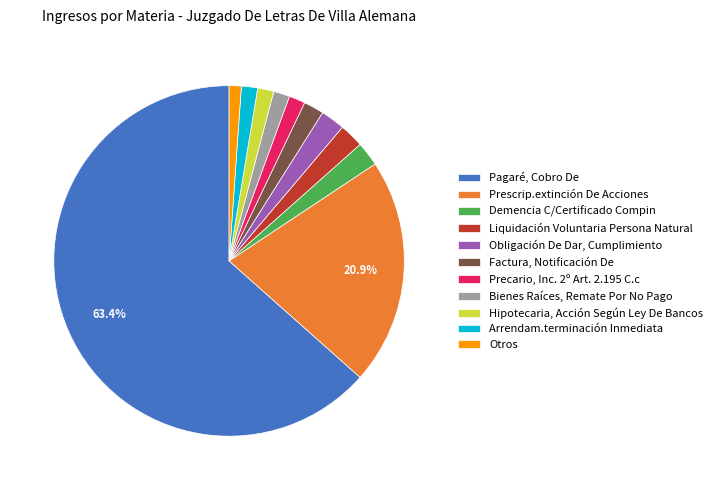

Between Factura, Notificación De and Prescrip.extinción De Acciones, which is larger?

Prescrip.extinción De Acciones